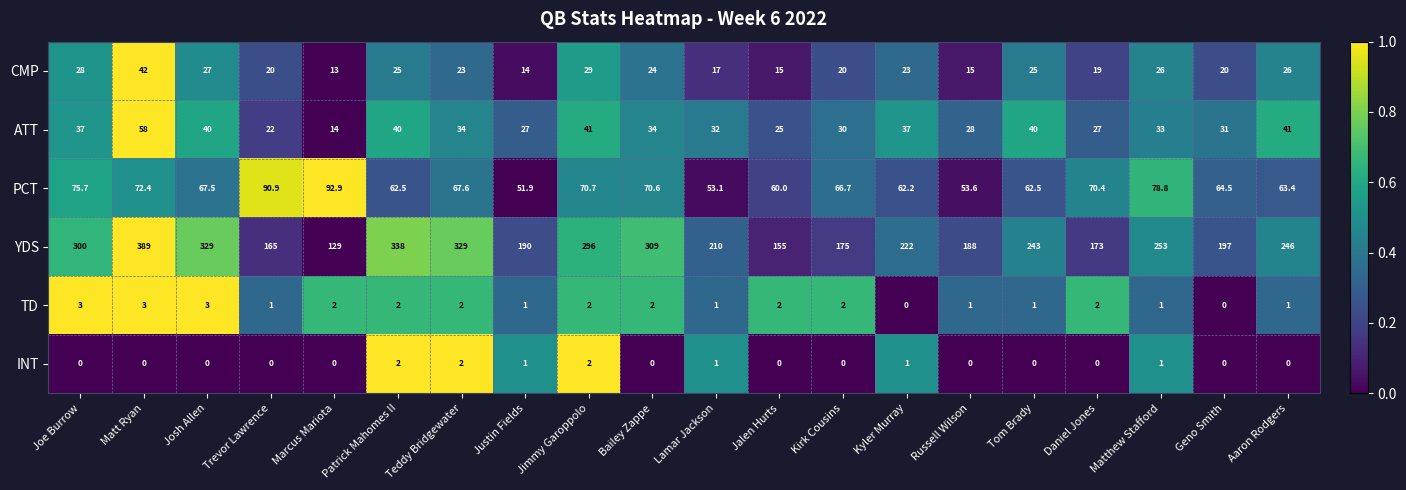

Which series has the largest range (max minus min)?

YDS